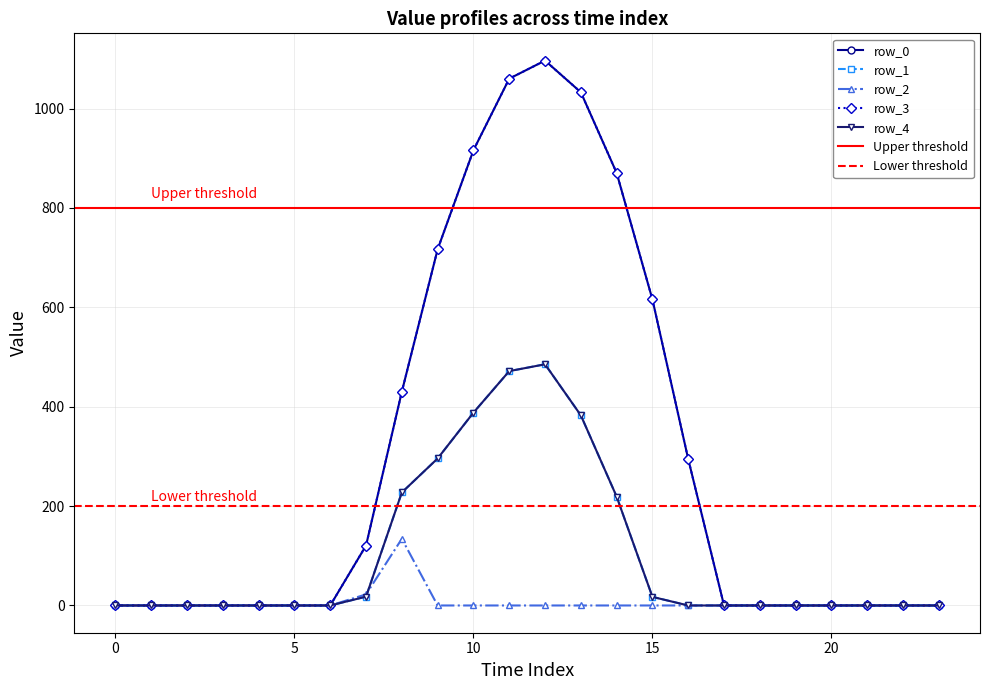

How many values in row_2 are above zero?

2